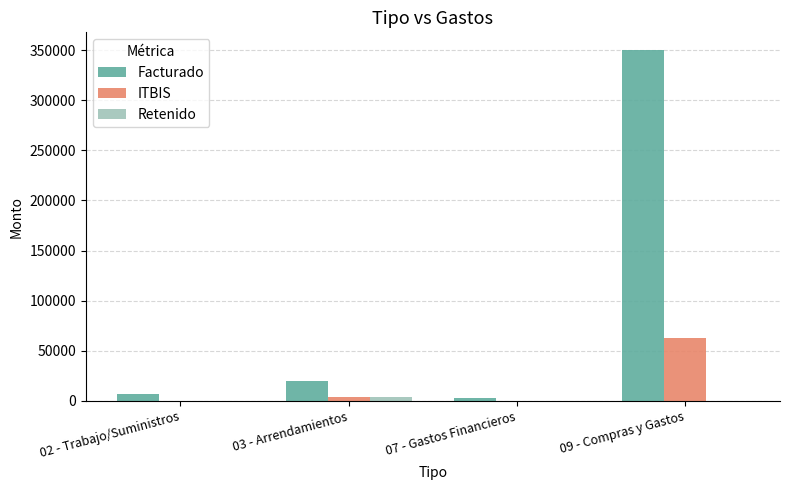

Between 03 - Arrendamientos and 09 - Compras y Gastos, which series saw the biggest shift?

Facturado